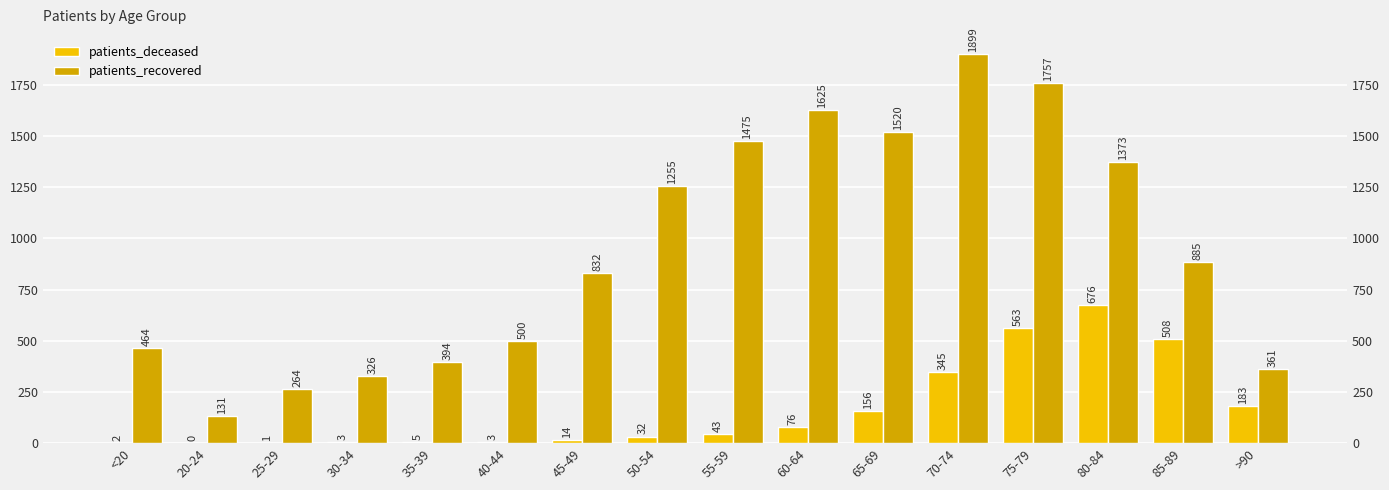

What are all the series names shown in the legend?

patients_deceased, patients_recovered